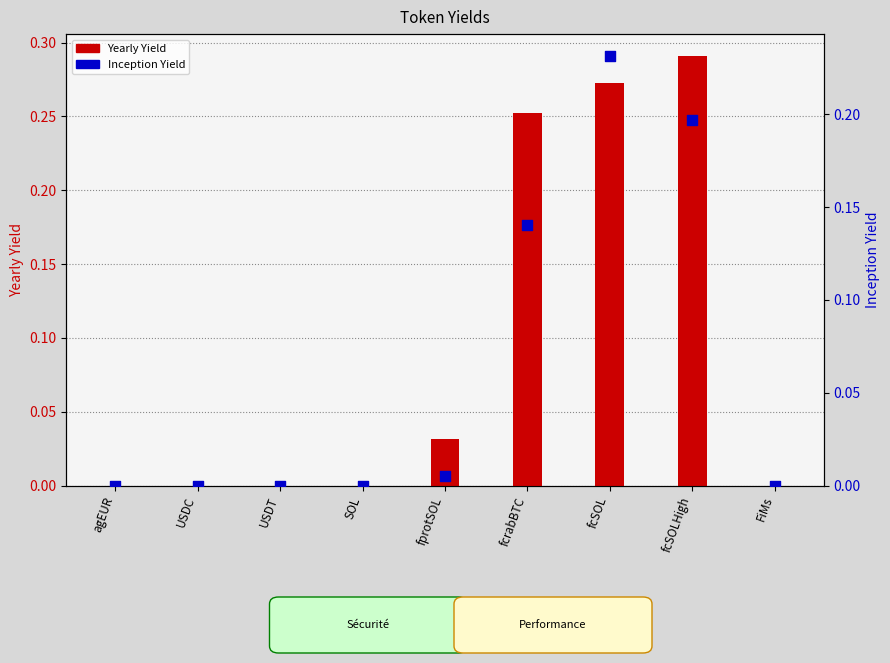

Which series reaches the minimum Y coordinate?

Yearly Yield